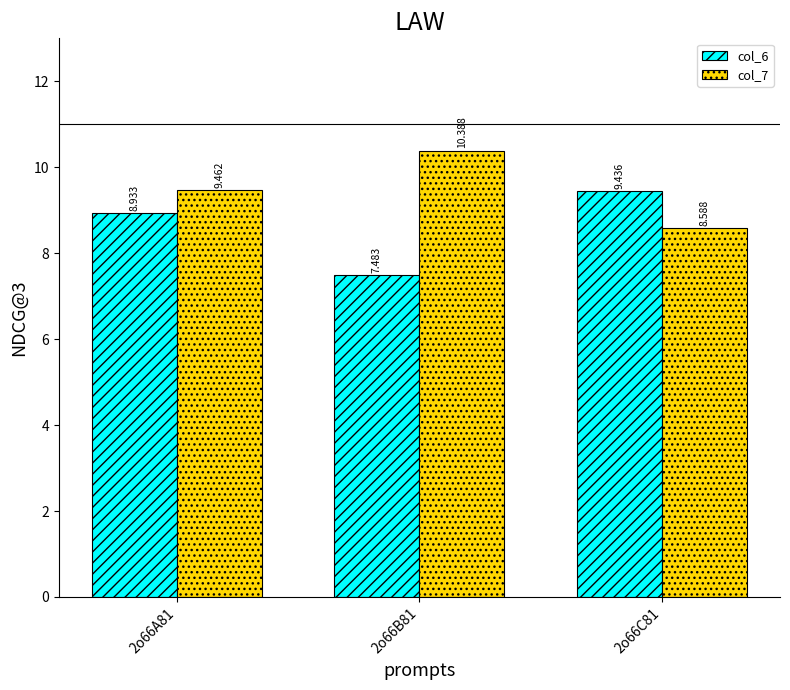

At which category does the chart reach its peak across all series?

2o66B81